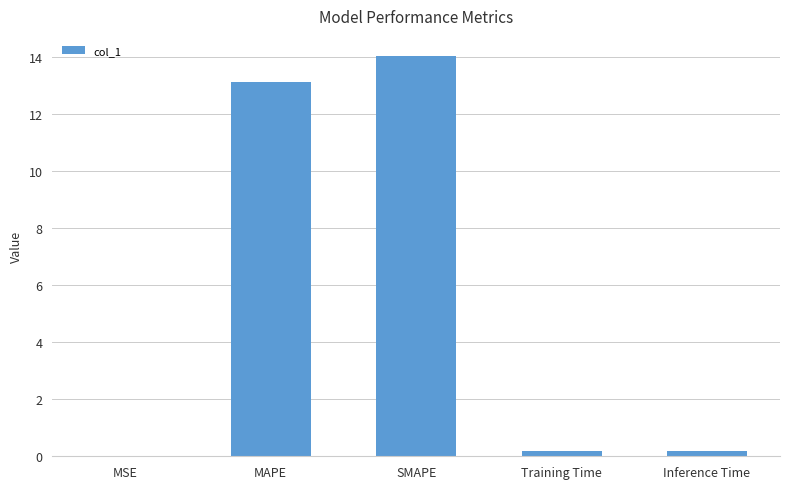

Which label corresponds to the largest value in the chart?

SMAPE